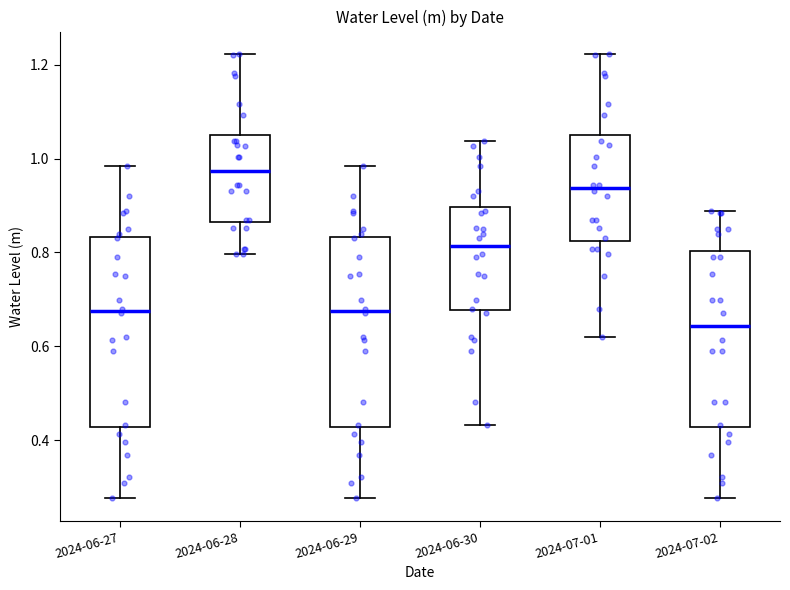

Reading left to right, read every box against the y-axis: the position of its median line, the range the box covers, and the ends of its whiskers. The values are not printed on the chart, so give them approximately, as read against the axis.

2024-06-27: median 0.68, box 0.42 to 0.84, whiskers 0.28 to 0.98
2024-06-28: median 0.98, box 0.86 to 1.06, whiskers 0.80 to 1.22
2024-06-29: median 0.68, box 0.42 to 0.84, whiskers 0.28 to 0.98
2024-06-30: median 0.82, box 0.68 to 0.90, whiskers 0.44 to 1.04
2024-07-01: median 0.94, box 0.82 to 1.06, whiskers 0.62 to 1.22
2024-07-02: median 0.64, box 0.42 to 0.80, whiskers 0.28 to 0.88